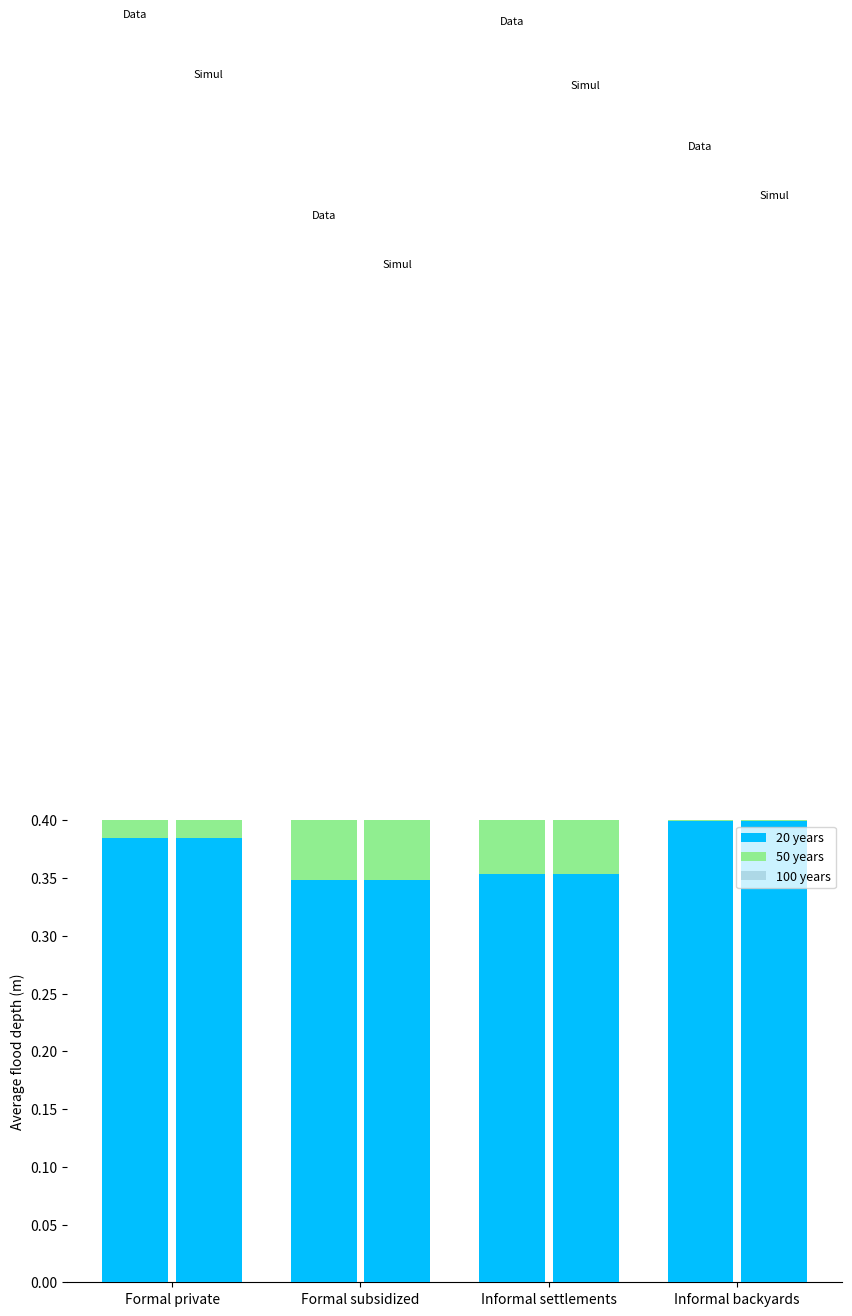

What is the maximum value for 100 years?

0.4